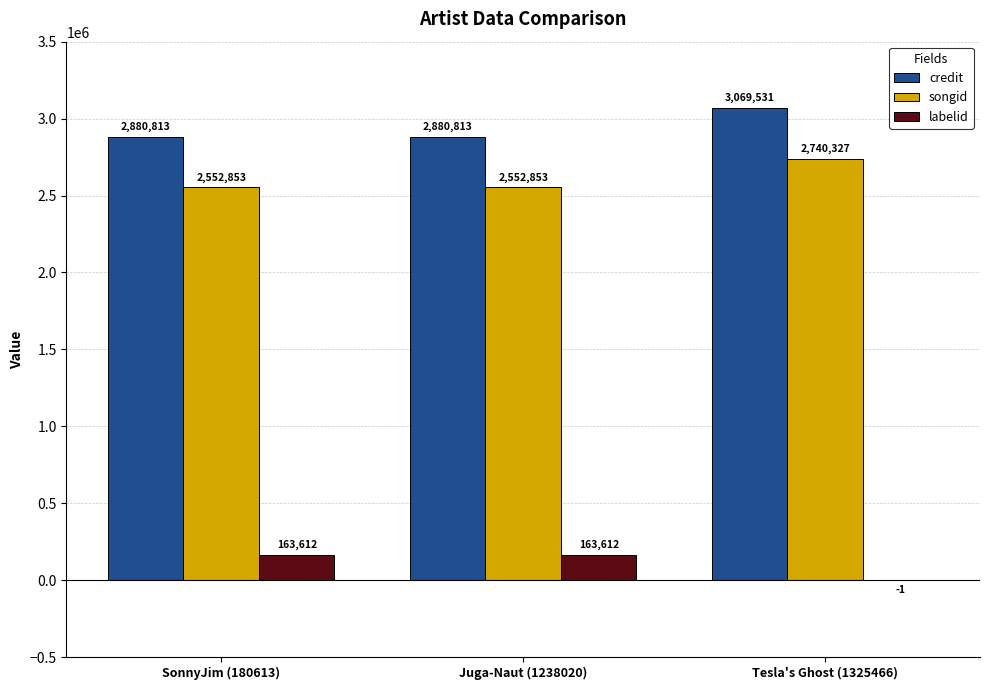

Read the credit value at Juga-Naut (1238020), to the nearest 50.

2880800